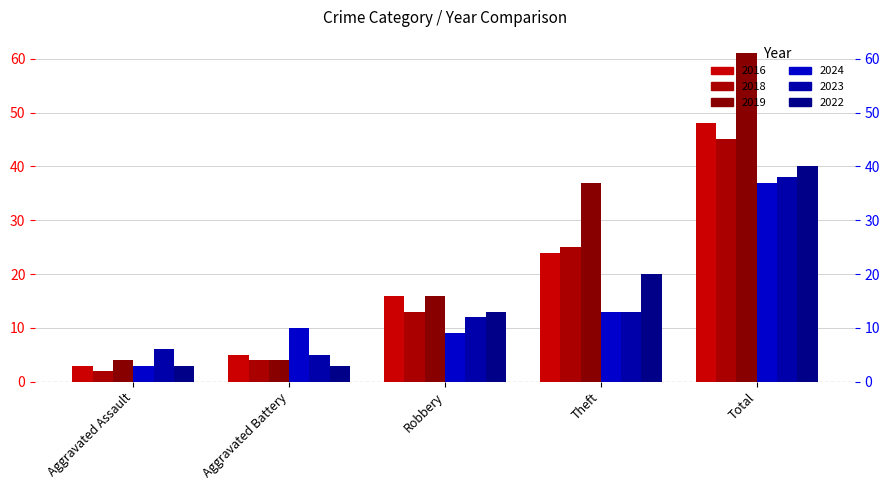

What is the label of the 5th bar from the right?

Aggravated Assault